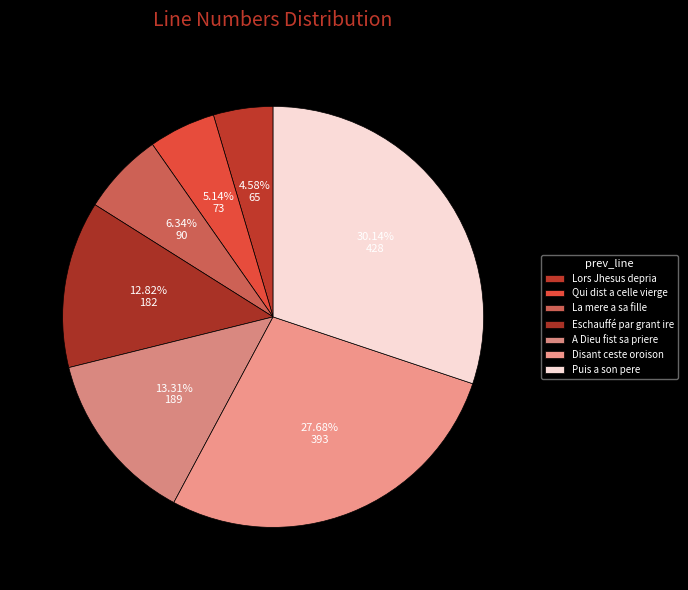

What percentage do Qui dist a celle vierge and Lors Jhesus depria together represent?

9.7%